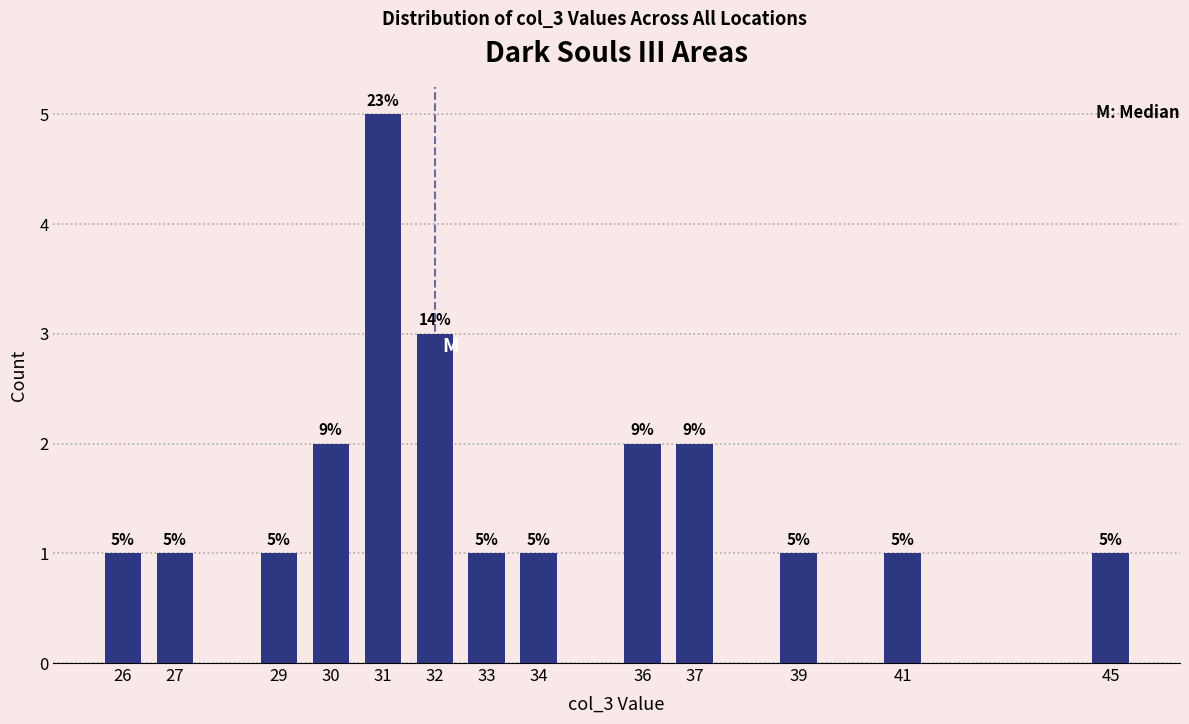

Reading right to left, what are all the values shown in this chart?

45=1	41=1	39=1	37=2	36=2	34=1	33=1	32=3	31=5	30=2	29=1	27=1	26=1